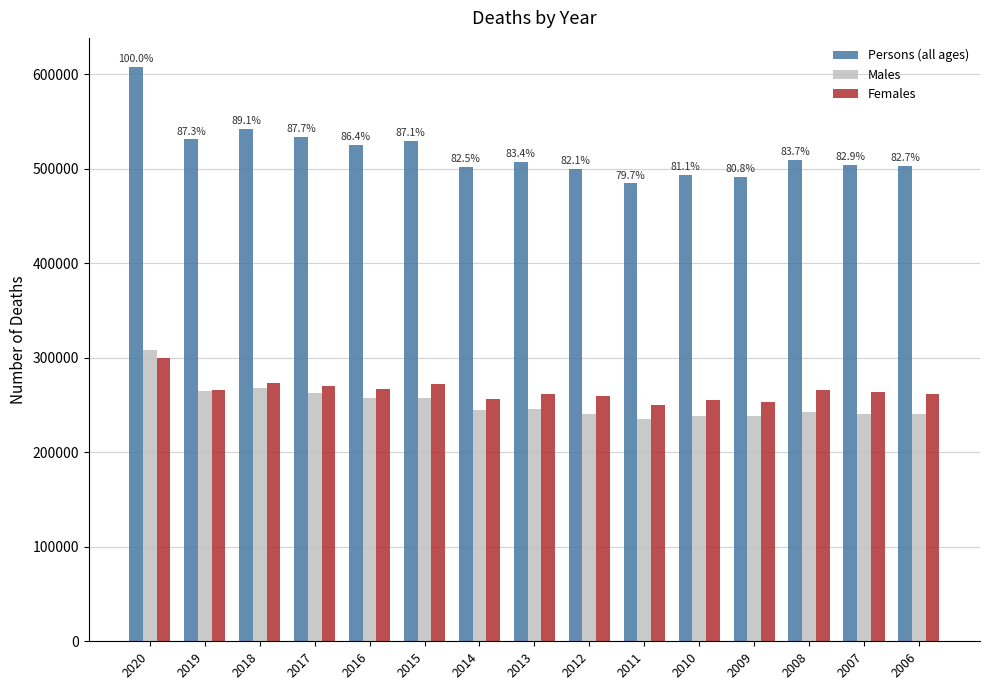

Rank the series by their maximum value, from lowest to highest.

Females, Males, Persons (all ages)